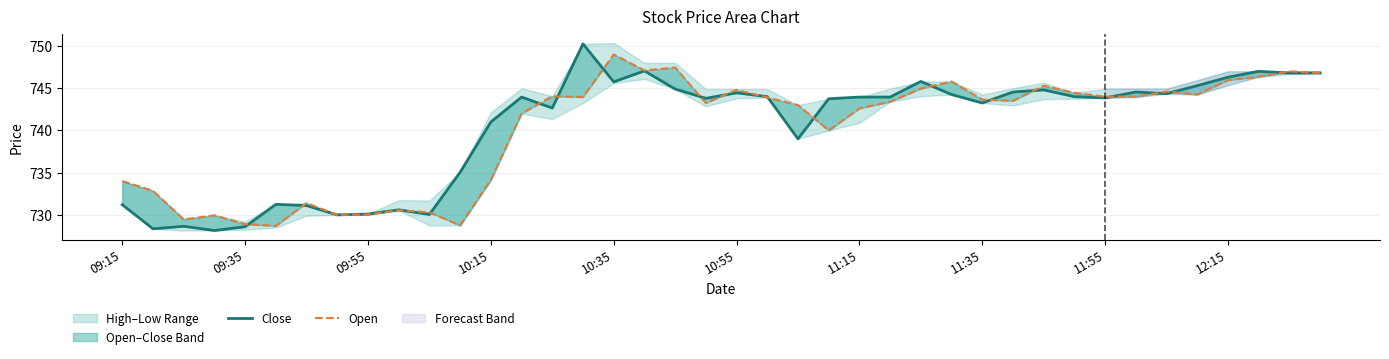

Is this an area chart (filled region under the line)?

No